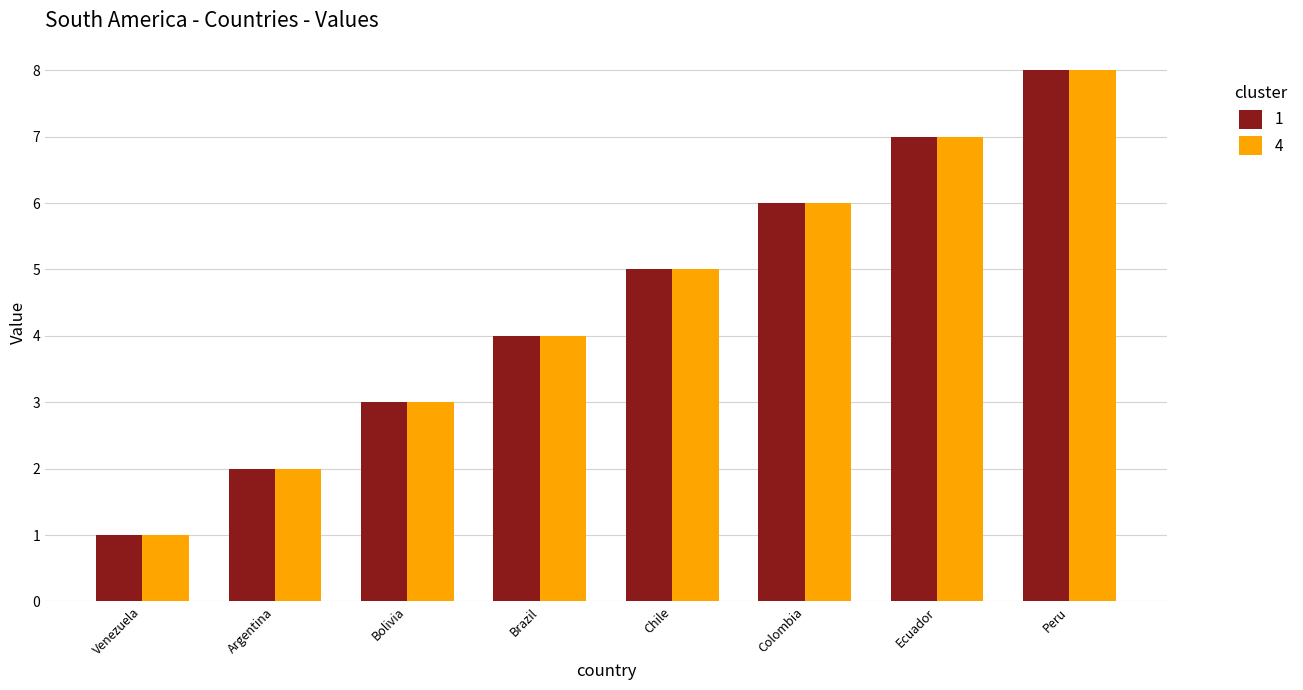

Is it true that 1 equals 6 at Colombia?

True